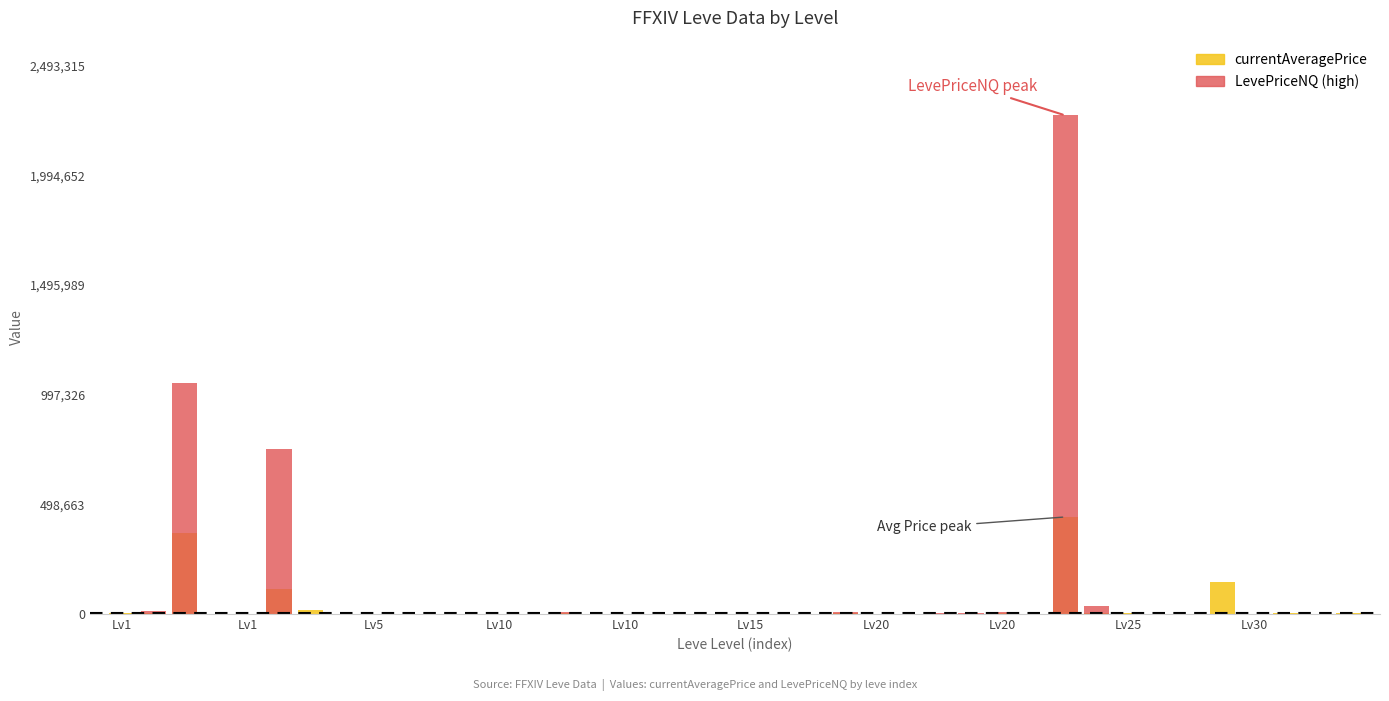

Which series has the largest range (max minus min)?

LevePriceNQ (high)